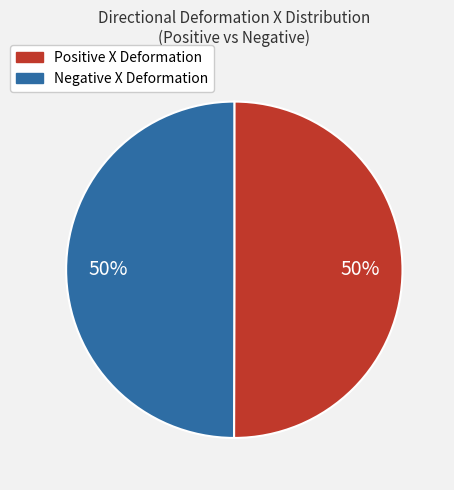

To the nearest percent, what is the average slice percentage?

50%